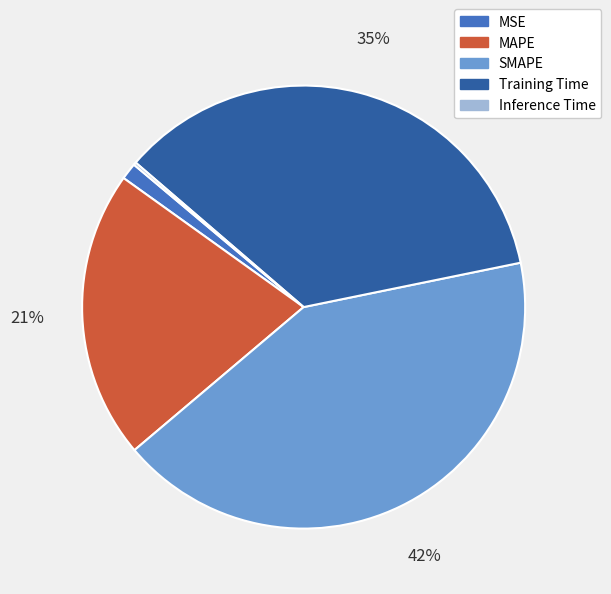

Does Training Time account for over 50% of the chart?

No